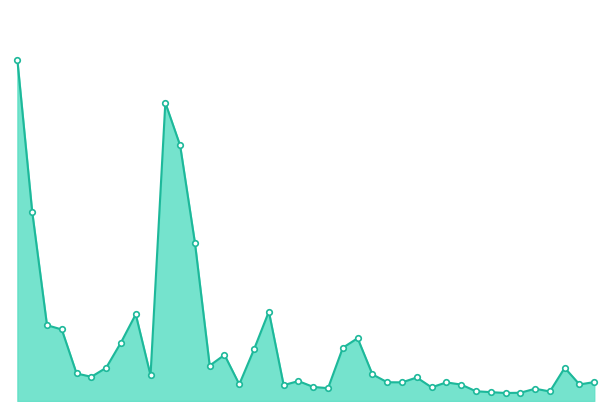

Does the chart have visible grid lines?

No